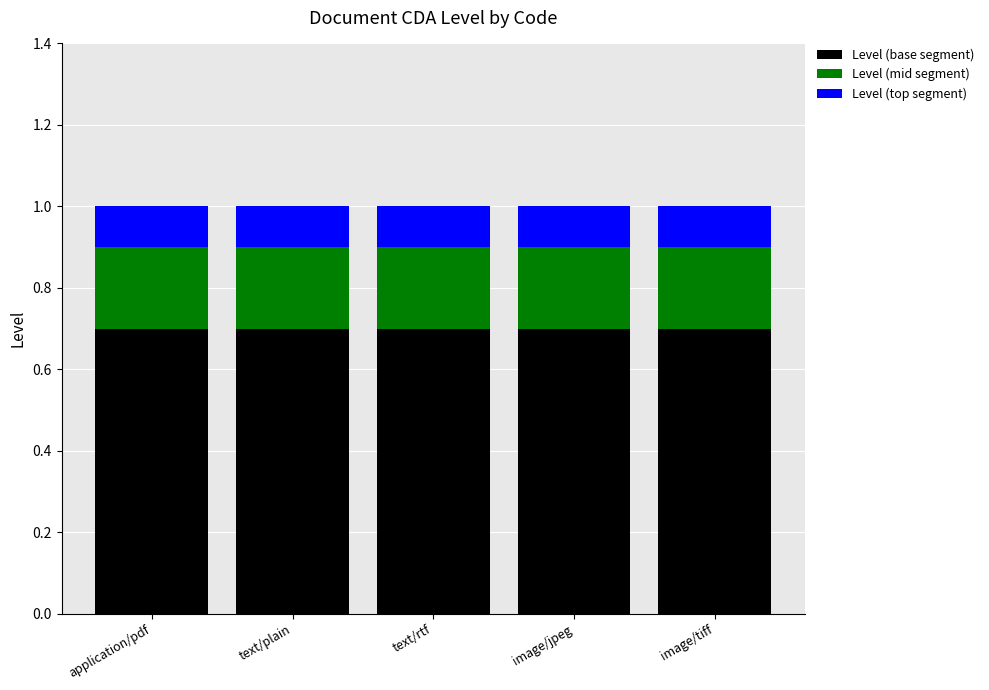

What is the total value across all series at application/pdf?

1.0